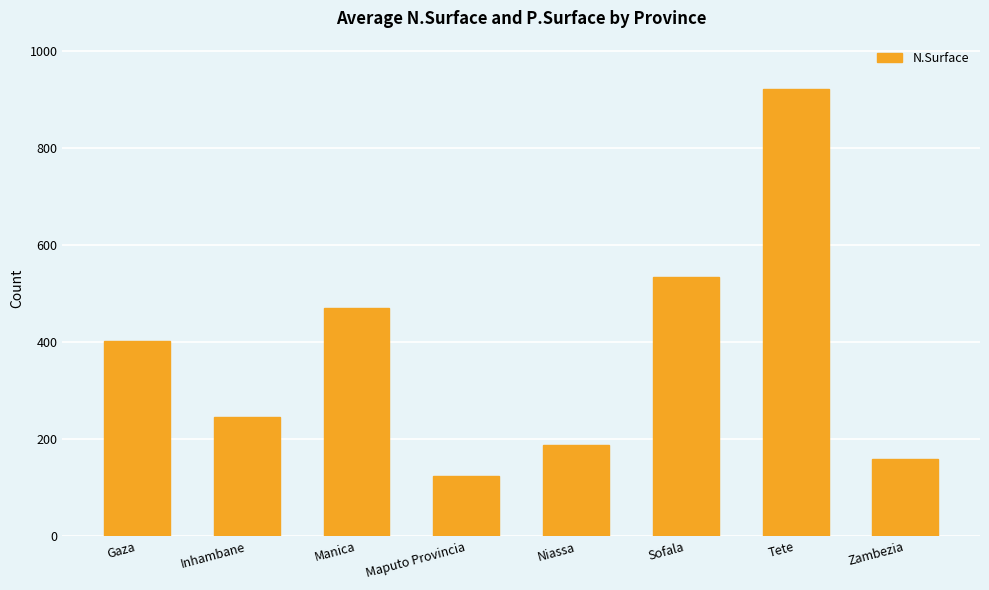

True or false: the data shows 404 at Inhambane.

False